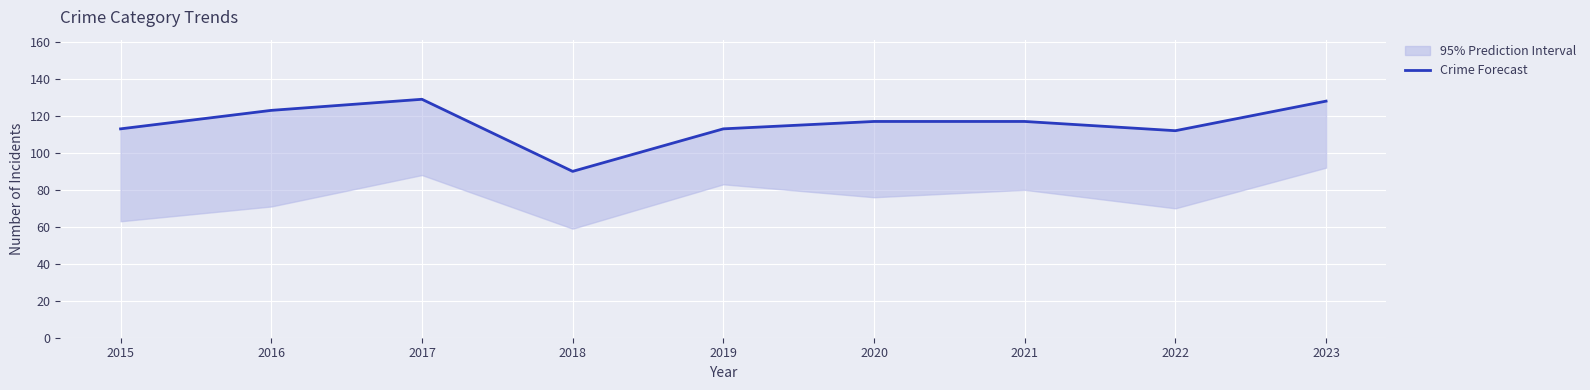

What is the value of the 6th point from the left?

117